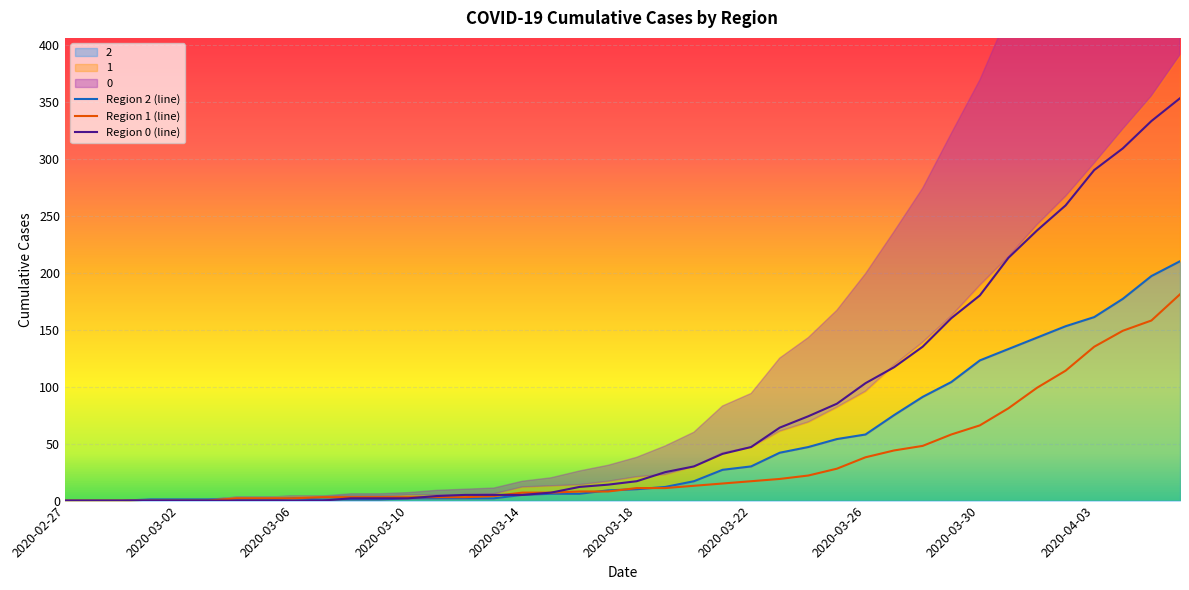

Where is Region 0 (line) nearest to the value 176?

2020-03-30